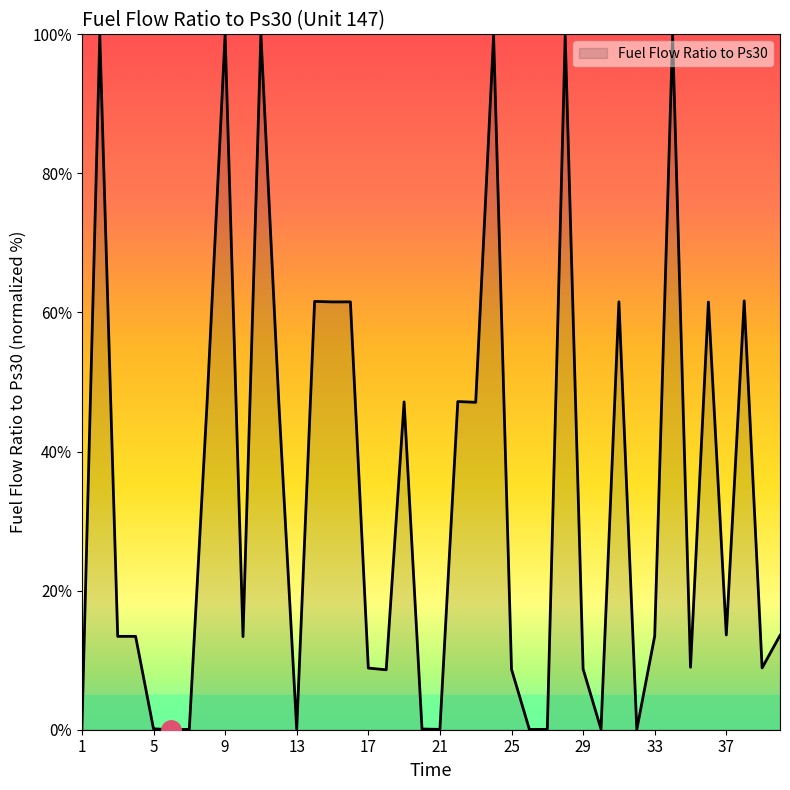

What is the maximum value shown in the chart?

100.0